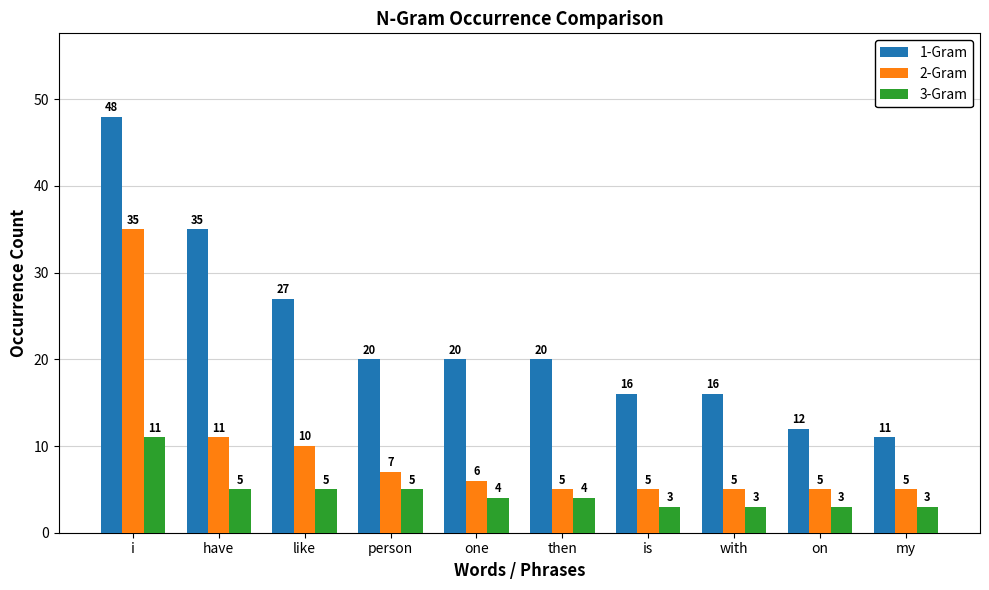

Rank the series by their maximum value, from lowest to highest.

3-Gram, 2-Gram, 1-Gram